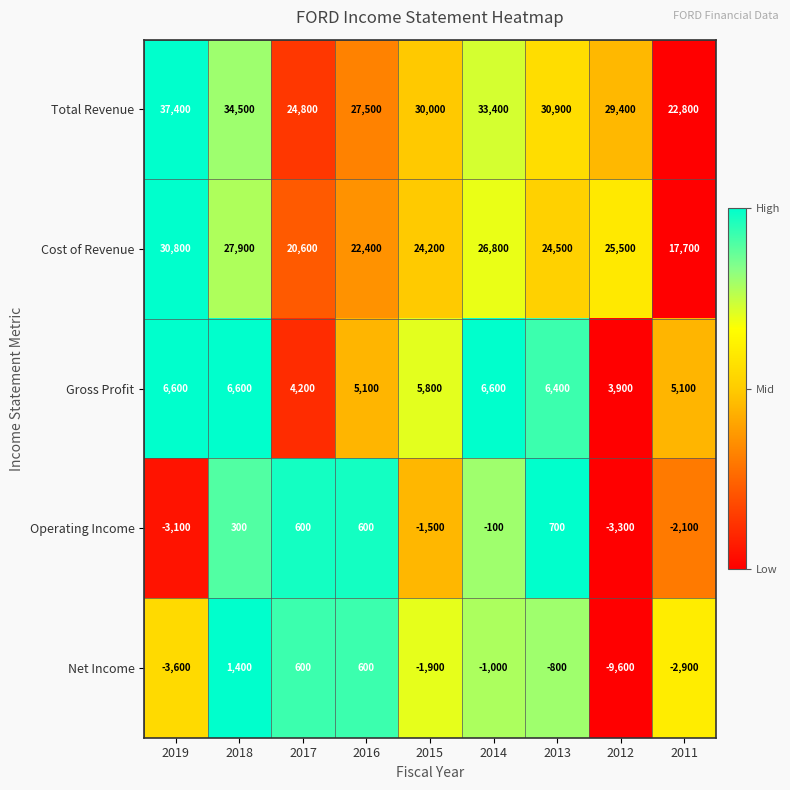

How many categories are shown in the chart?

9